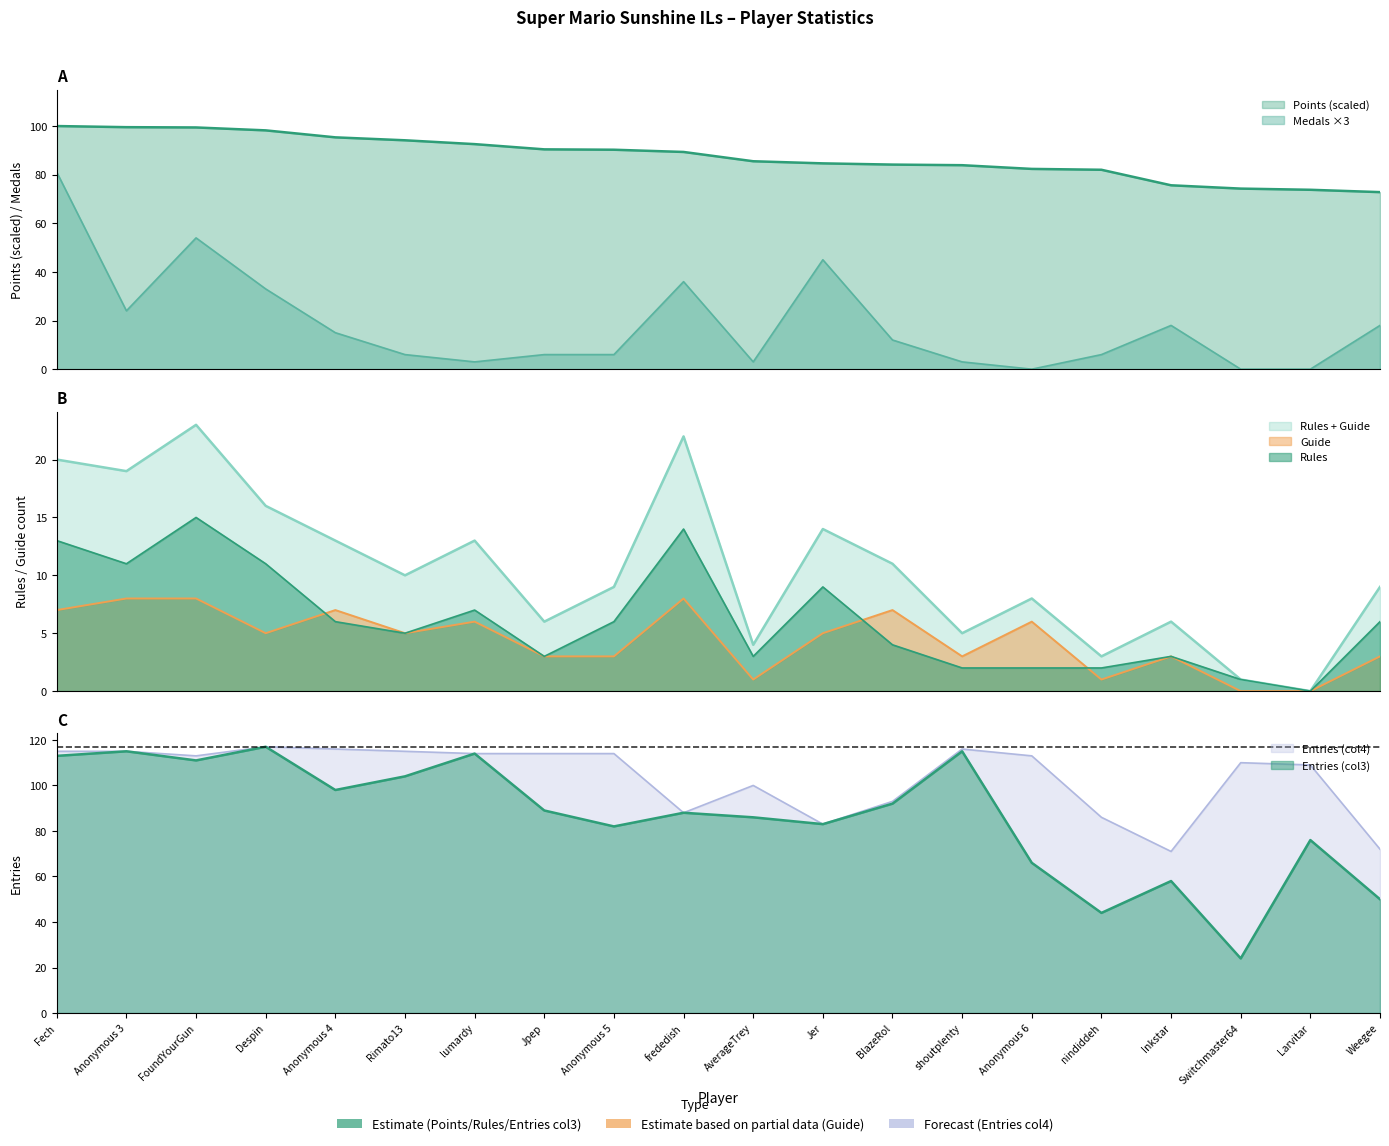

Does the chart display data point markers on the line(s)?

No